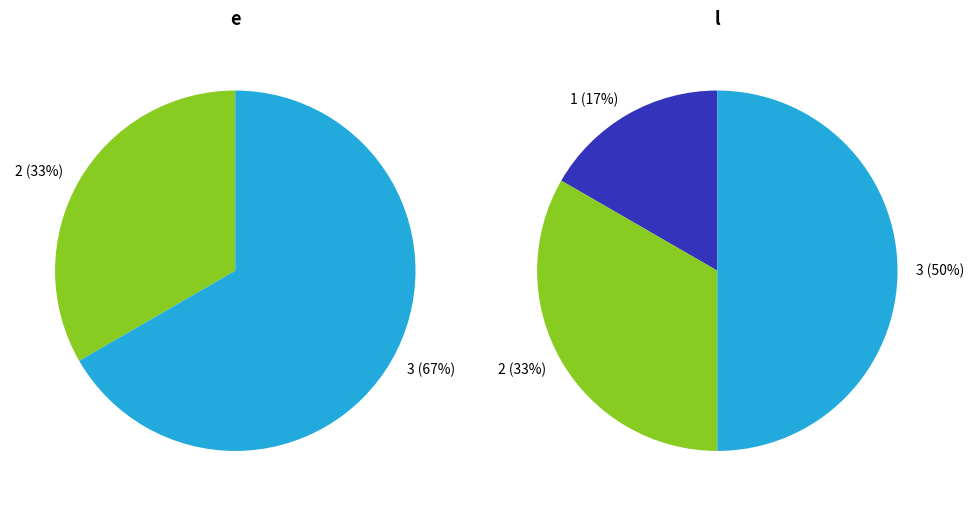

Combined, what portion of the pie is 1 and 3?

66.7%